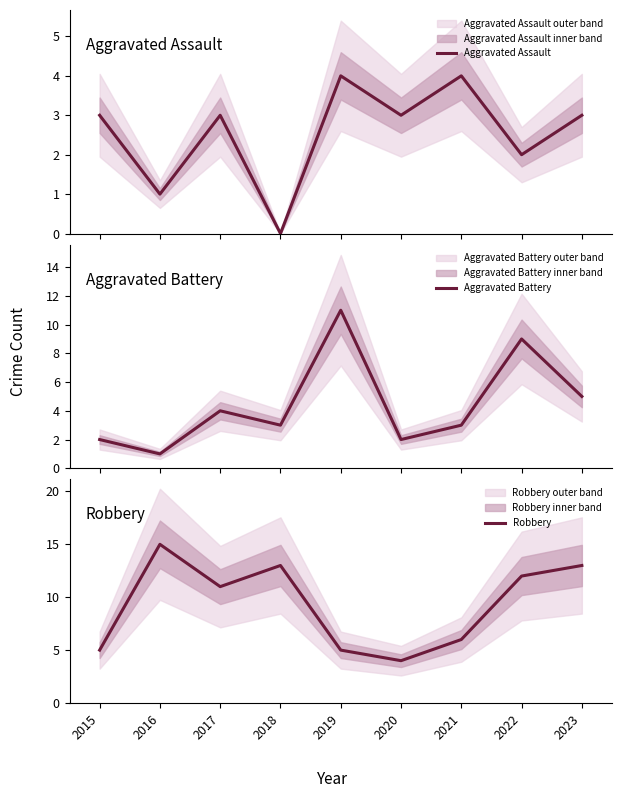

At which label does Robbery first exceed 11?

2016